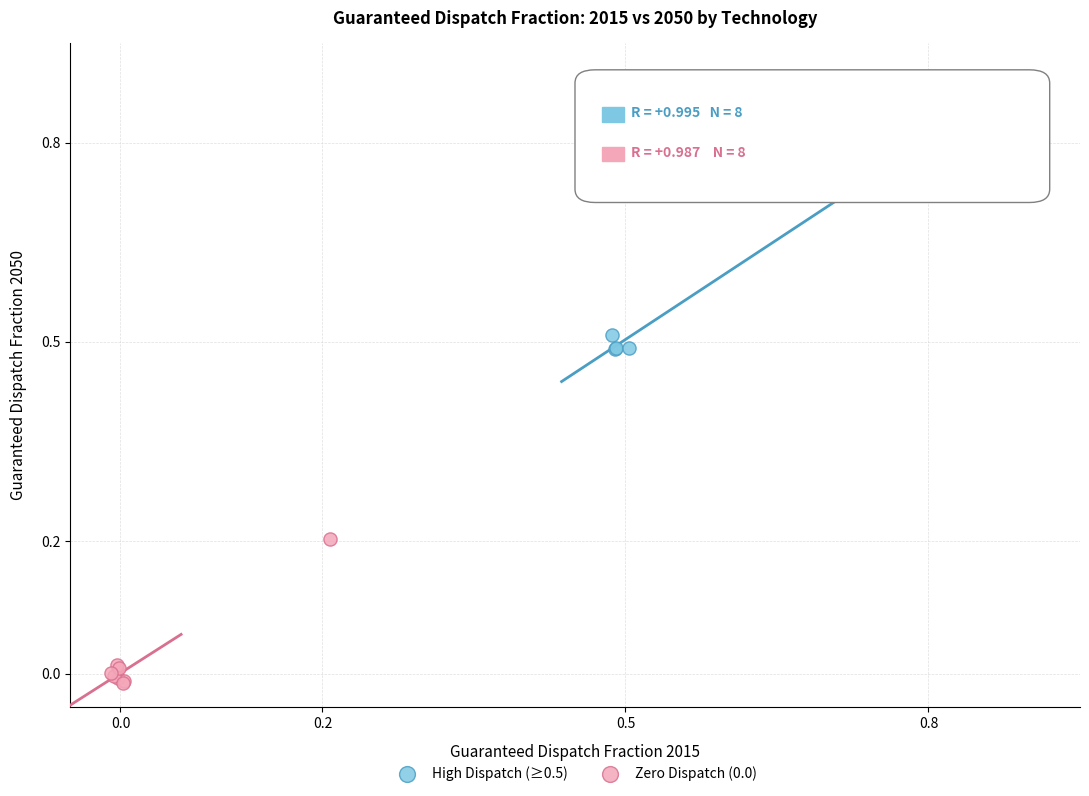

Which series has the widest spread of Y values?

High Dispatch (≥0.5)